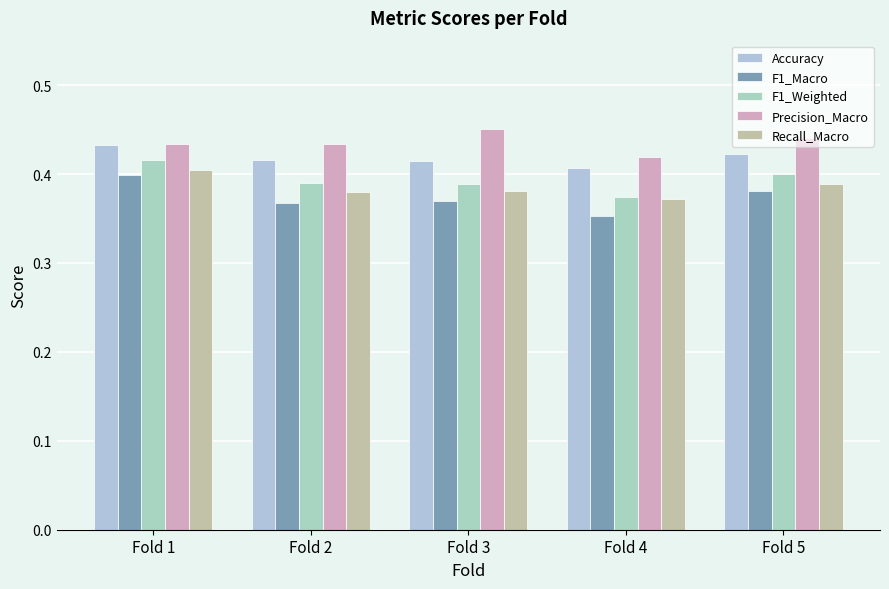

Which has a higher value, Fold 3 or Fold 2?

Fold 2